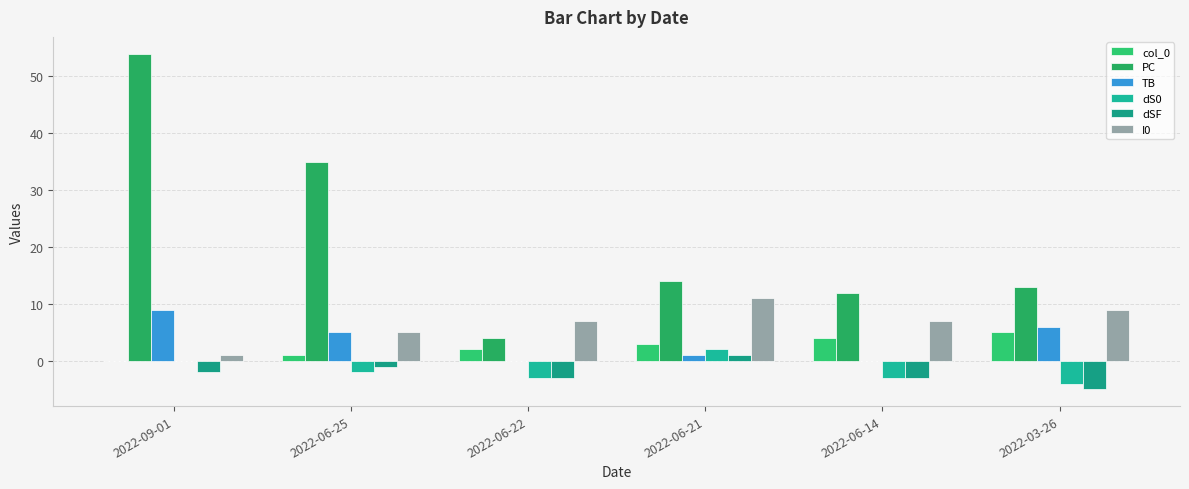

What are all the series names shown in the legend?

col_0, PC, TB, dS0, dSF, I0